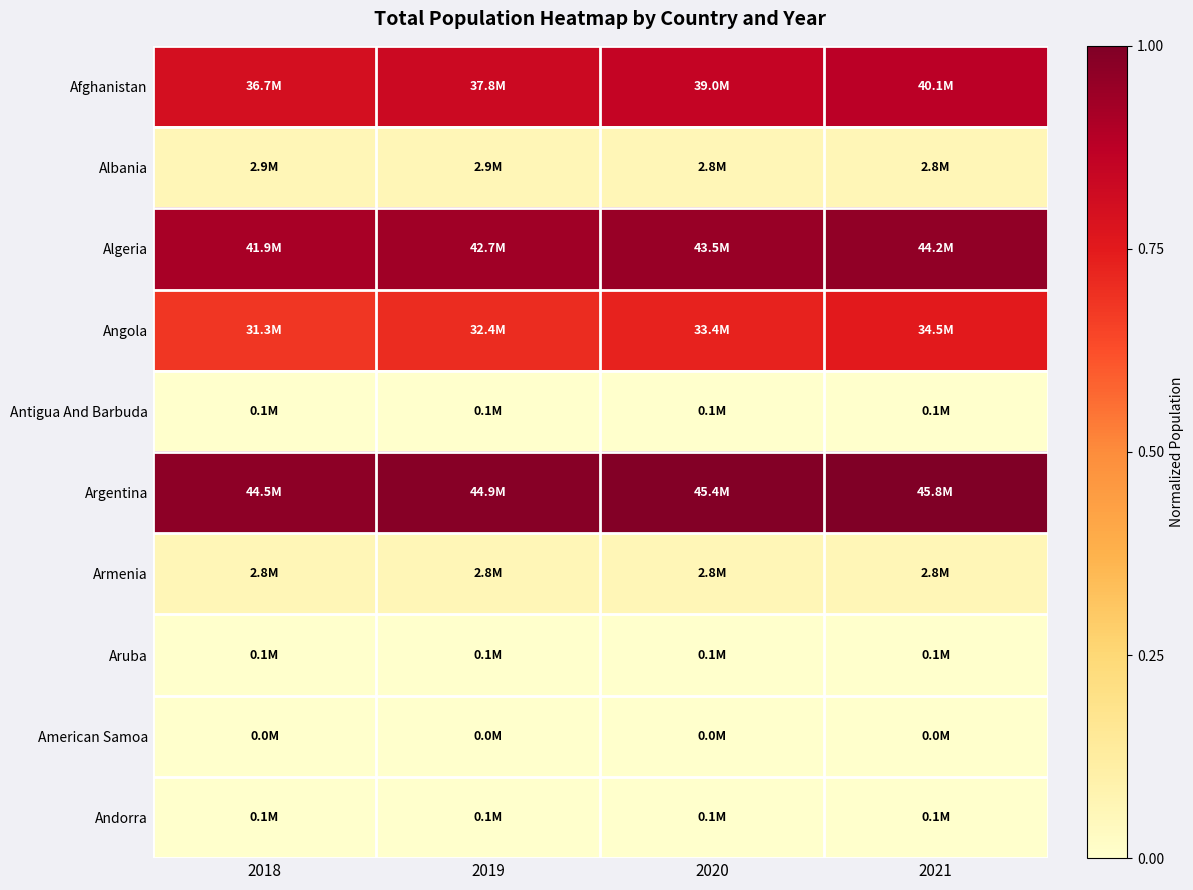

Rank the series at 2021 from lowest to highest value.

American Samoa, Andorra, Antigua And Barbuda, Aruba, Armenia, Albania, Angola, Afghanistan, Algeria, Argentina